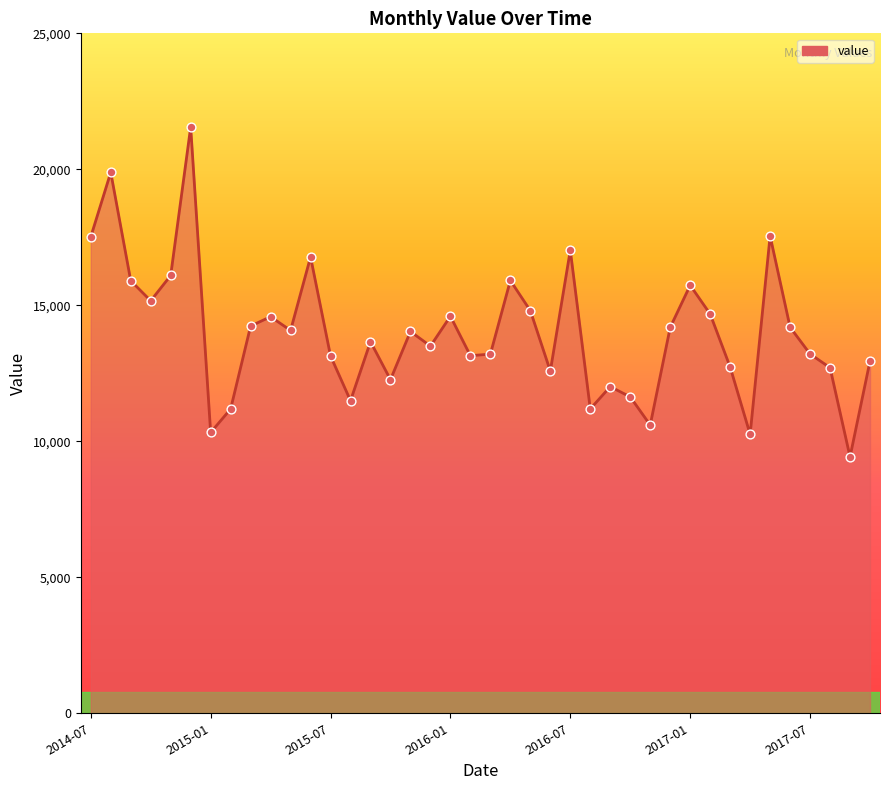

What is the greatest value displayed?

21552